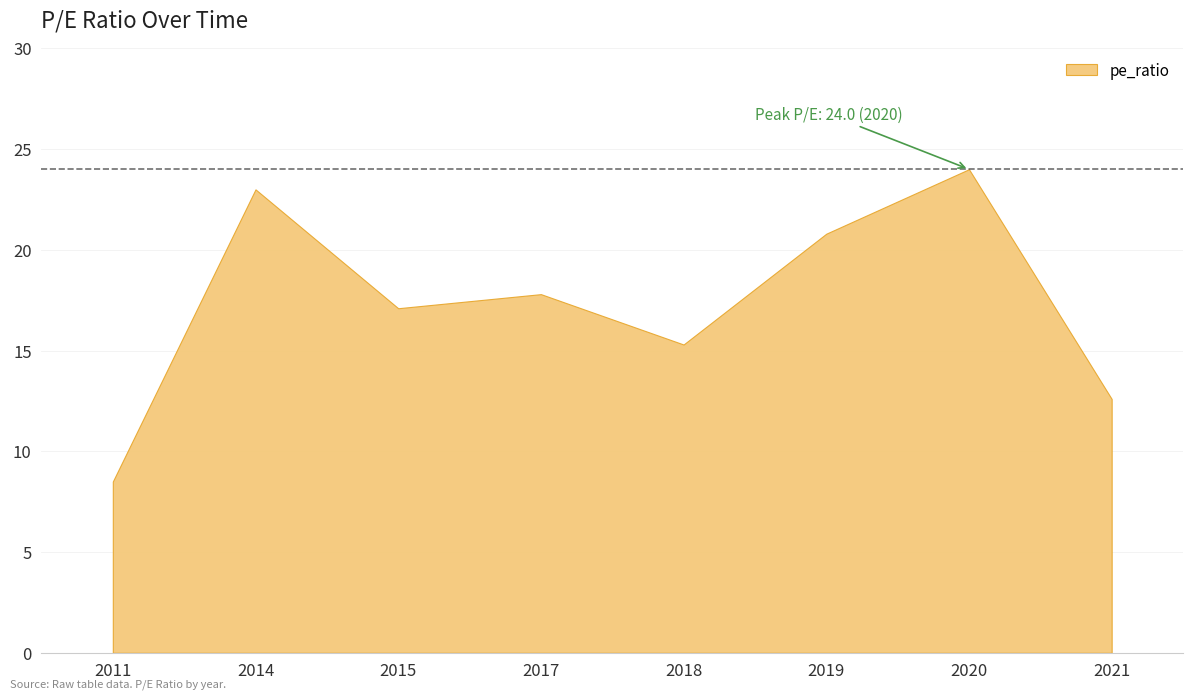

True or false: the data shows 14.2 at 2019.

False